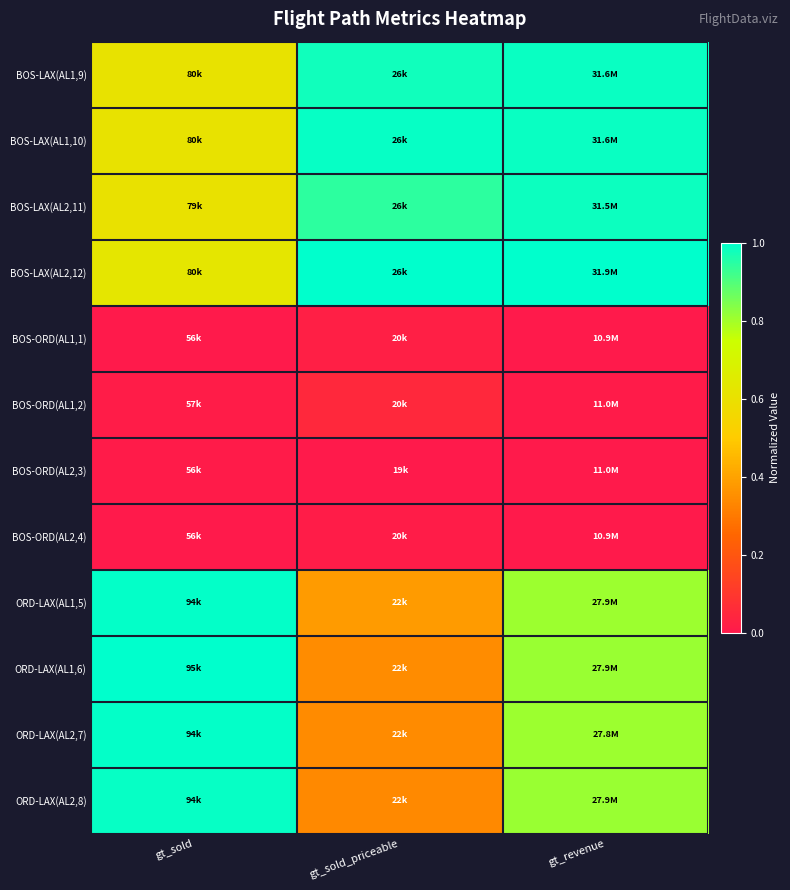

Reading left to right, transcribe all the data shown in this chart.

BOS-LAX(AL1,9): gt_sold=0.6	gt_sold_priceable=1.0	gt_revenue=1.0
BOS-LAX(AL1,10): gt_sold=0.6	gt_sold_priceable=1.0	gt_revenue=1.0
BOS-LAX(AL2,11): gt_sold=0.6	gt_sold_priceable=0.9	gt_revenue=1.0
BOS-LAX(AL2,12): gt_sold=0.6	gt_sold_priceable=1.0	gt_revenue=1.0
BOS-ORD(AL1,1): gt_sold=0.0	gt_sold_priceable=0.0	gt_revenue=0.0
BOS-ORD(AL1,2): gt_sold=0.0	gt_sold_priceable=0.0	gt_revenue=0.0
BOS-ORD(AL2,3): gt_sold=0.0	gt_sold_priceable=0.0	gt_revenue=0.0
BOS-ORD(AL2,4): gt_sold=0.0	gt_sold_priceable=0.0	gt_revenue=0.0
ORD-LAX(AL1,5): gt_sold=1.0	gt_sold_priceable=0.4	gt_revenue=0.8
ORD-LAX(AL1,6): gt_sold=1.0	gt_sold_priceable=0.3	gt_revenue=0.8
ORD-LAX(AL2,7): gt_sold=1.0	gt_sold_priceable=0.3	gt_revenue=0.8
ORD-LAX(AL2,8): gt_sold=1.0	gt_sold_priceable=0.3	gt_revenue=0.8